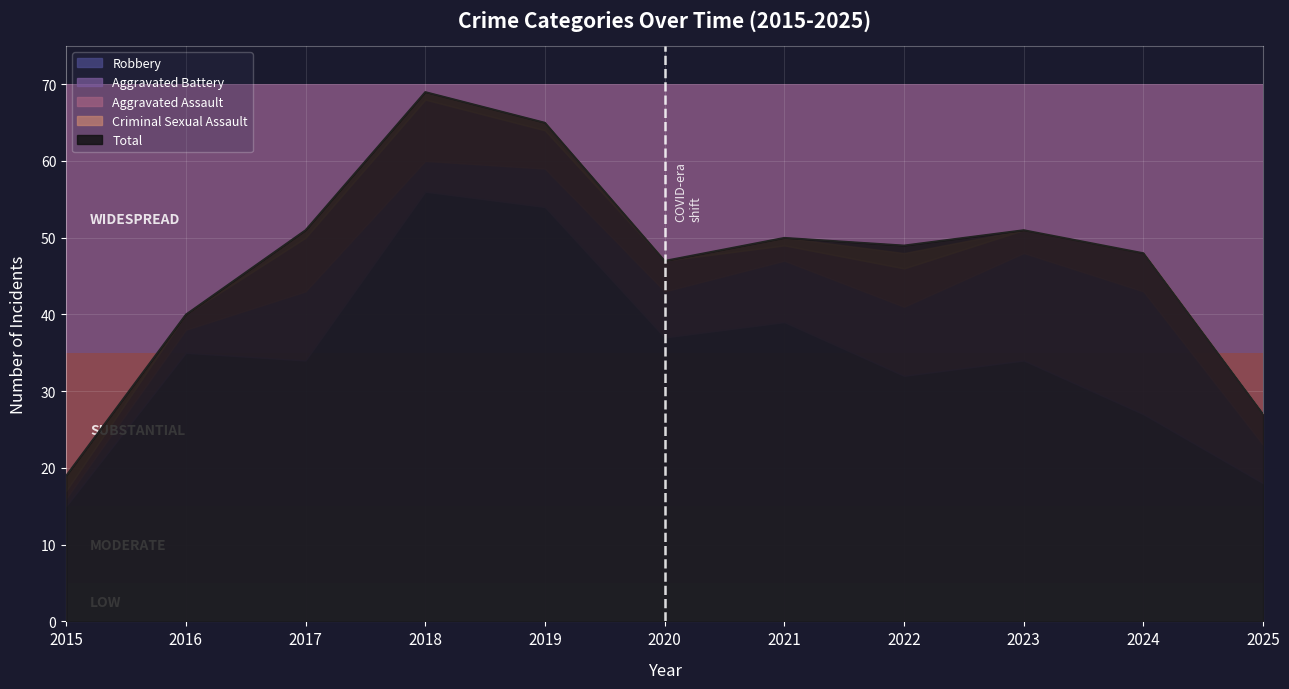

Where is the first local maximum for Robbery?

2016